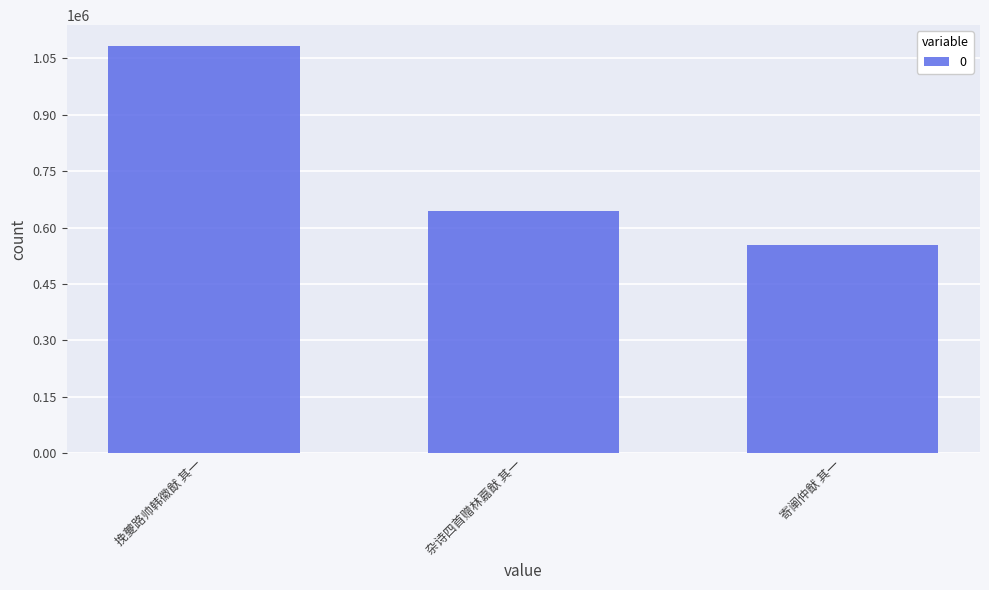

The chart shows a value of 909035 at 杂诗四首赠林嘉猷 其一. True or false?

False